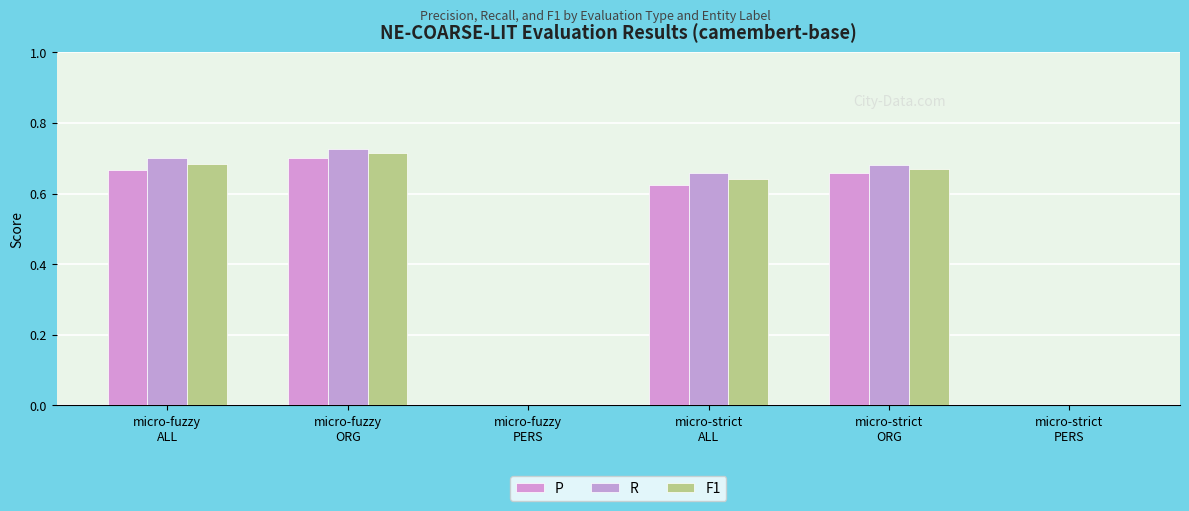

Does the chart contain stacked bars?

No